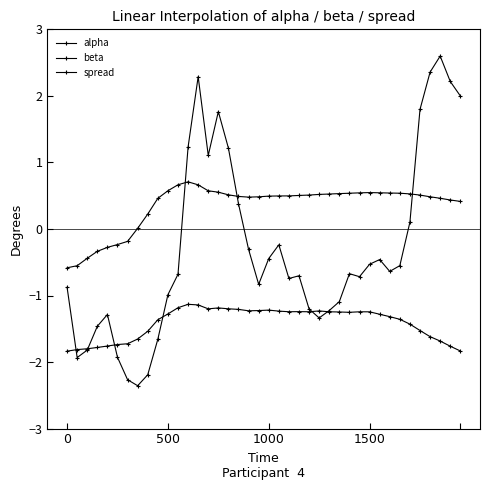

Is this an area chart (filled region under the line)?

No